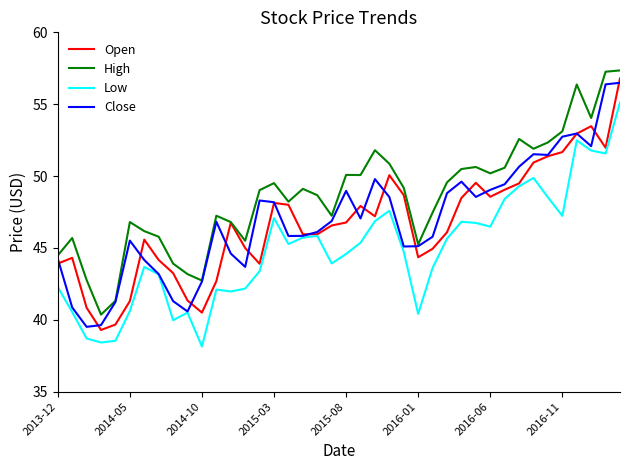

Which series has the largest total across all categories?

High